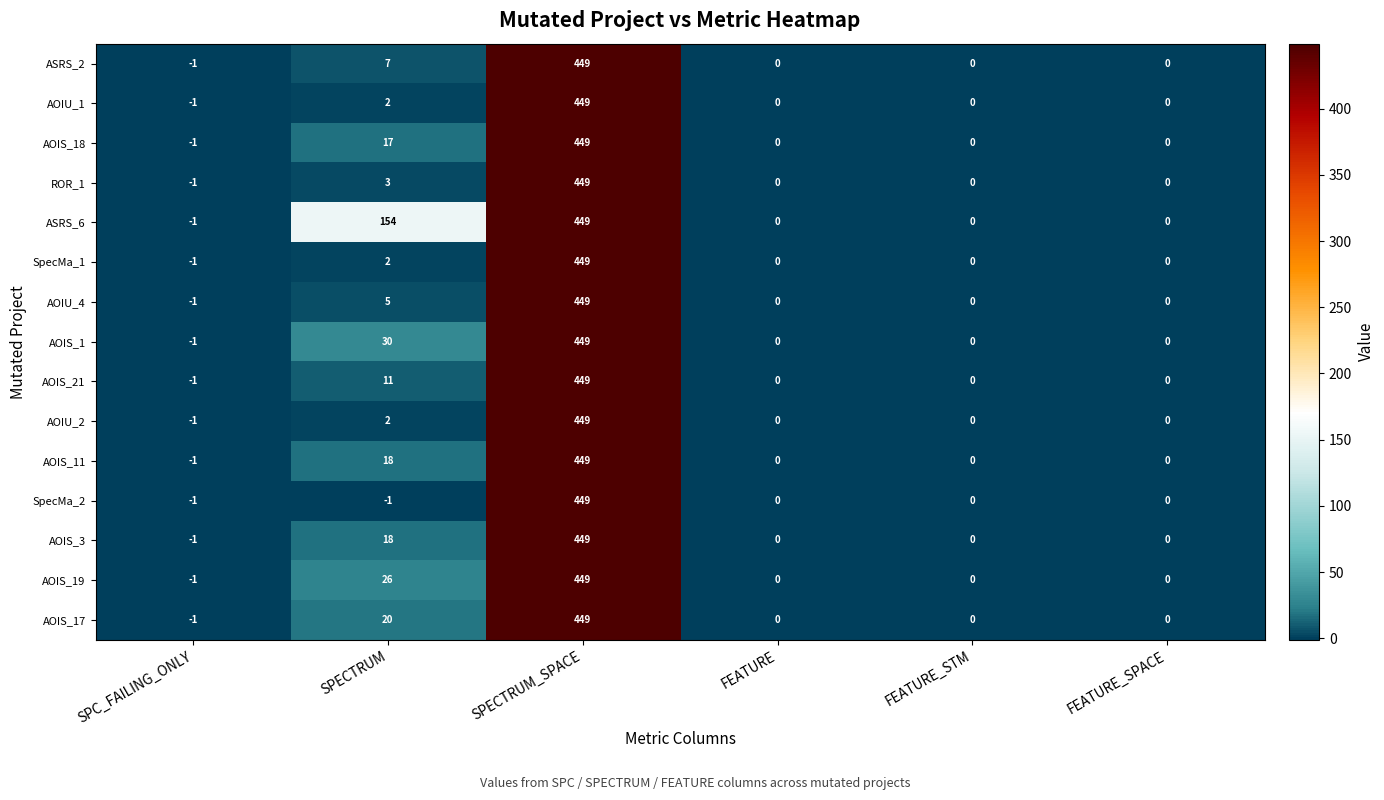

What is the difference between the highest and lowest values at SPECTRUM?

155